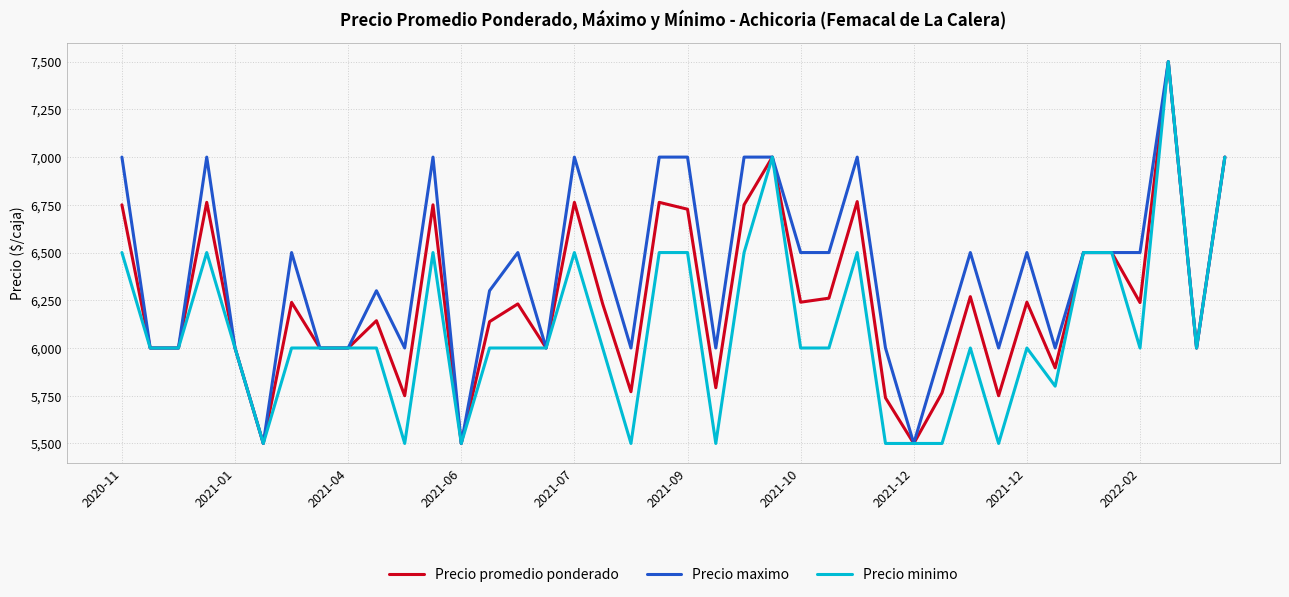

List the series in order of their overall mean, highest first.

Precio maximo, Precio promedio ponderado, Precio minimo